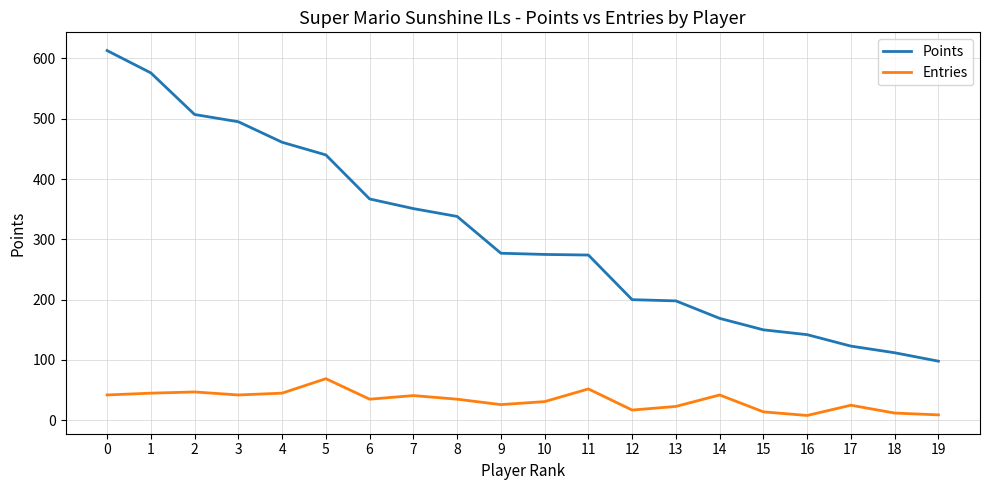

The value of Points at 15 is 150. True or false?

True